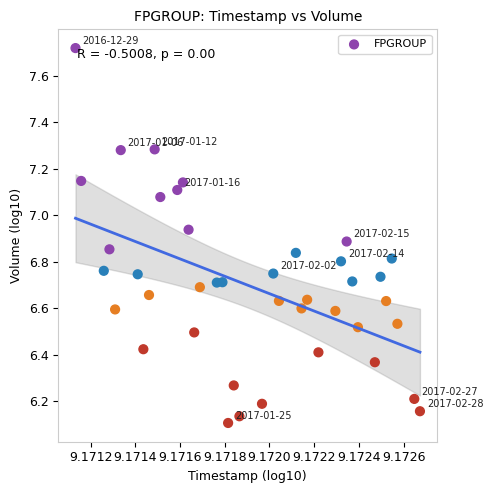

What is the range of Y values (max minus min)?

1.6